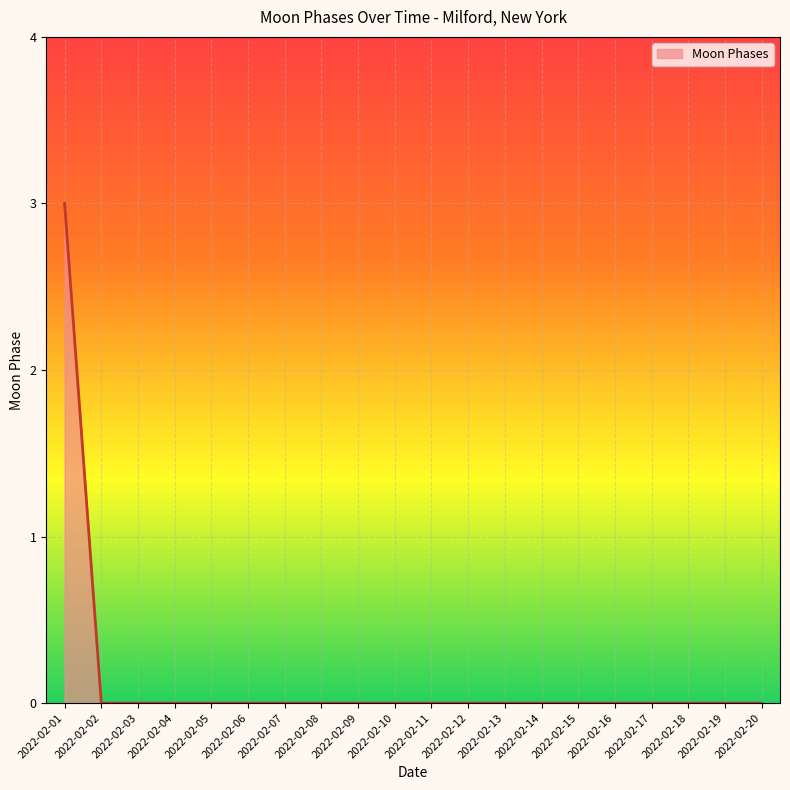

The value at 2022-02-19 is 0. True or false?

True